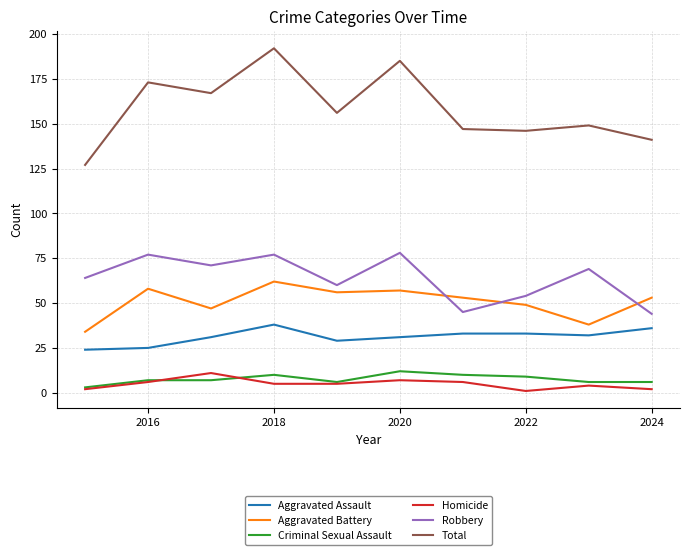

Is this an area chart (filled region under the line)?

No